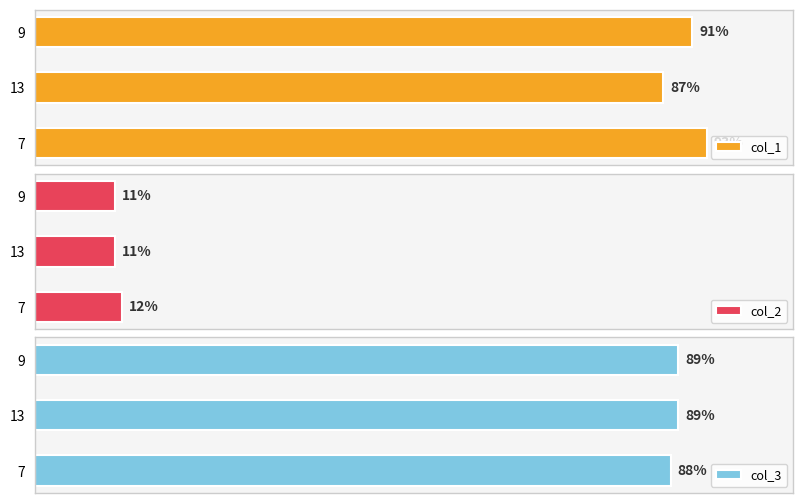

Reading left to right, extract all data points from this chart.

col_1: 91	87	93
col_2: 11	11	12
col_3: 89	89	88